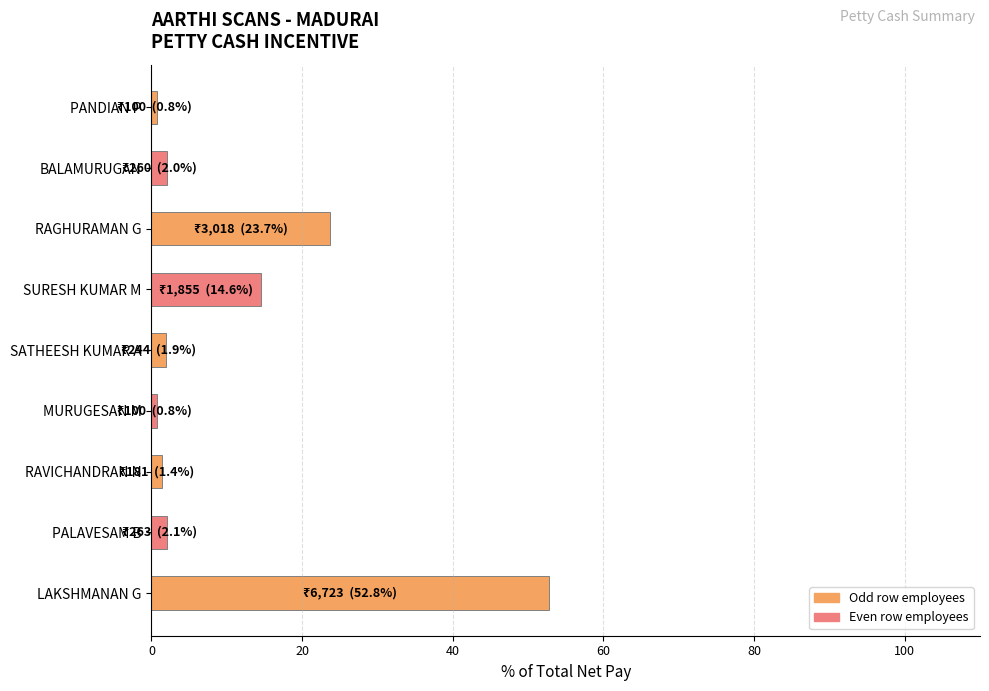

What is the sum of all values?

100.0